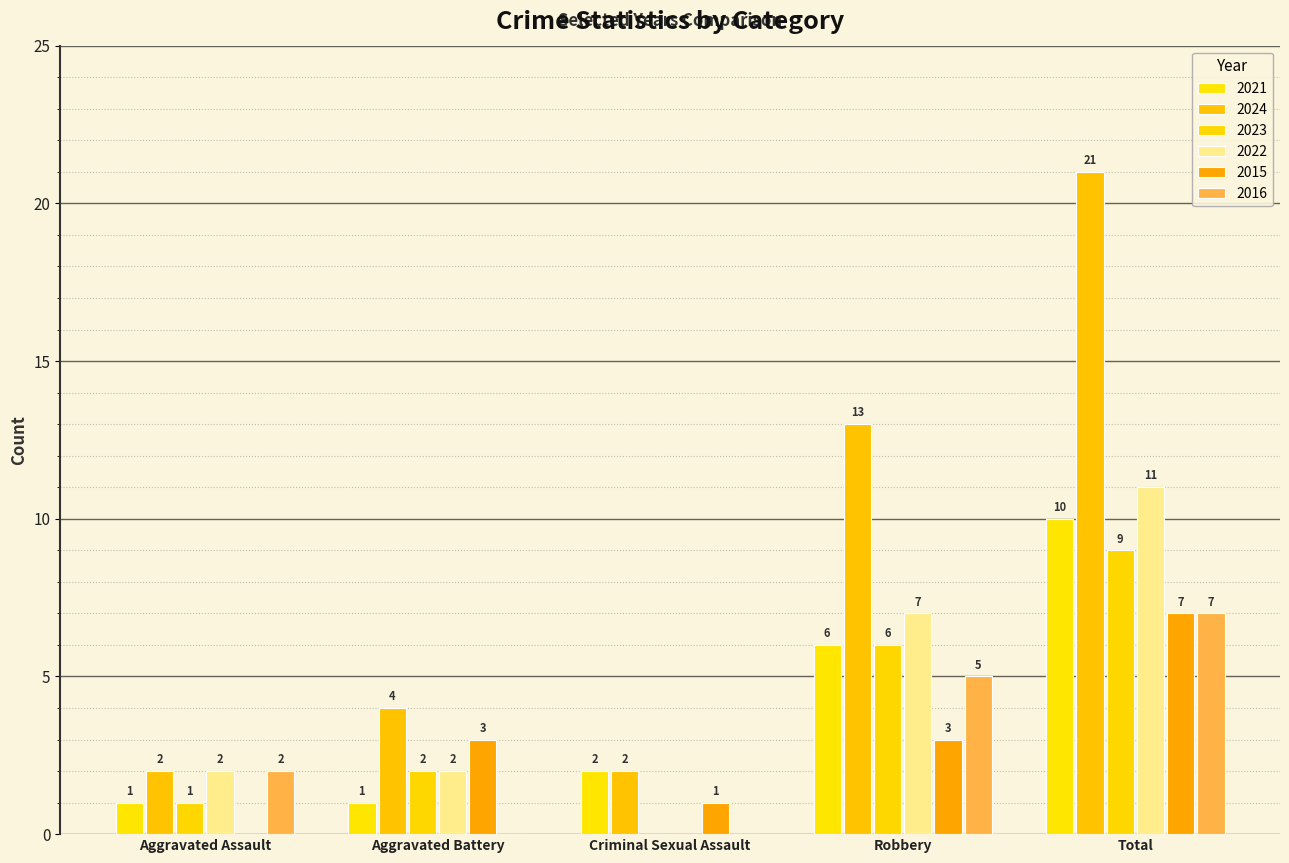

At how many categories does at least one series exceed 2?

3